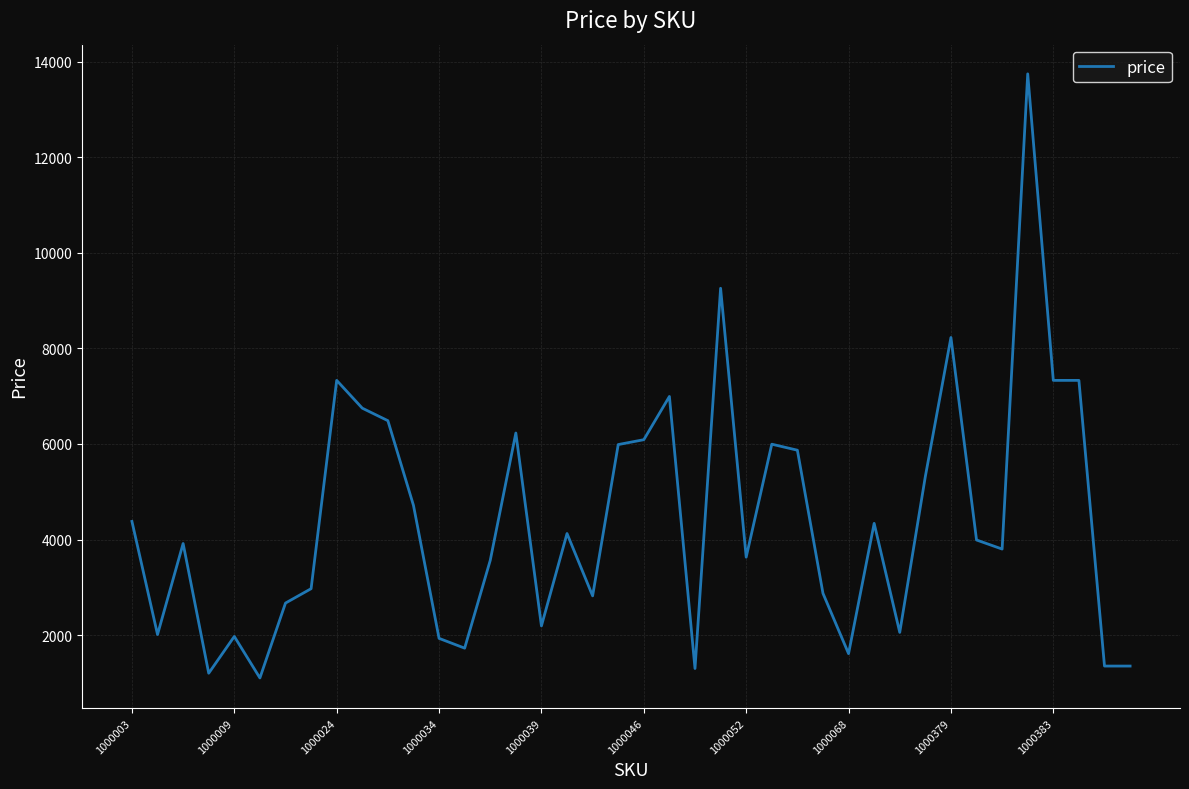

What is the smallest value displayed?

1101